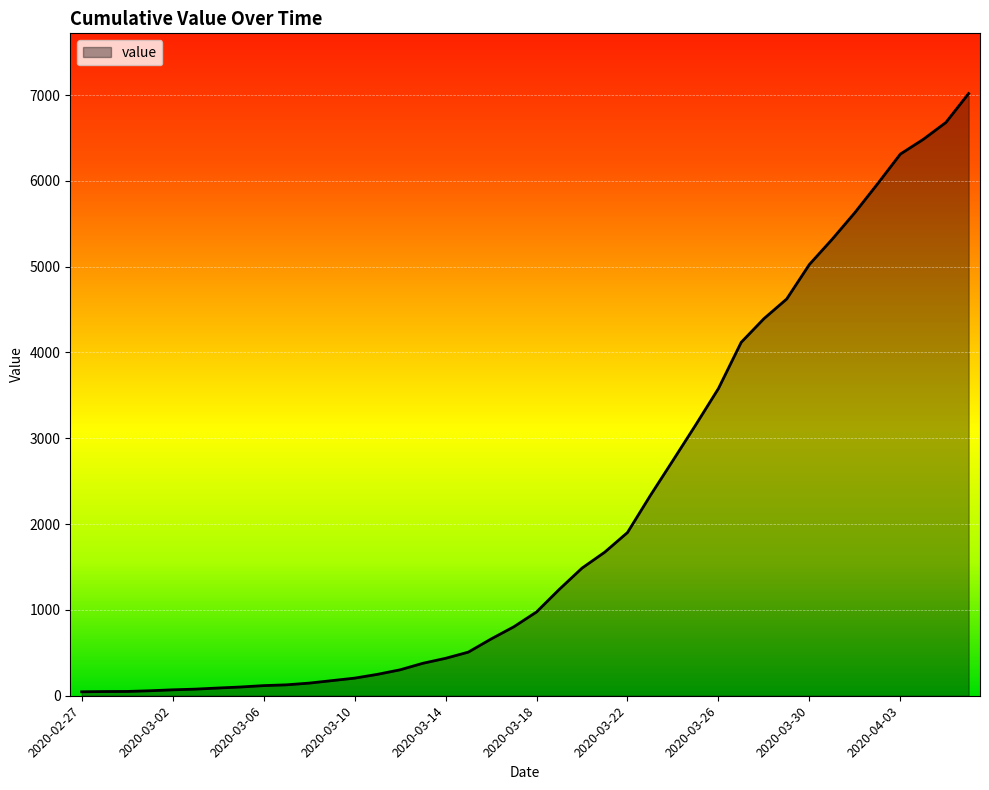

What is the maximum value shown in the chart?

7017